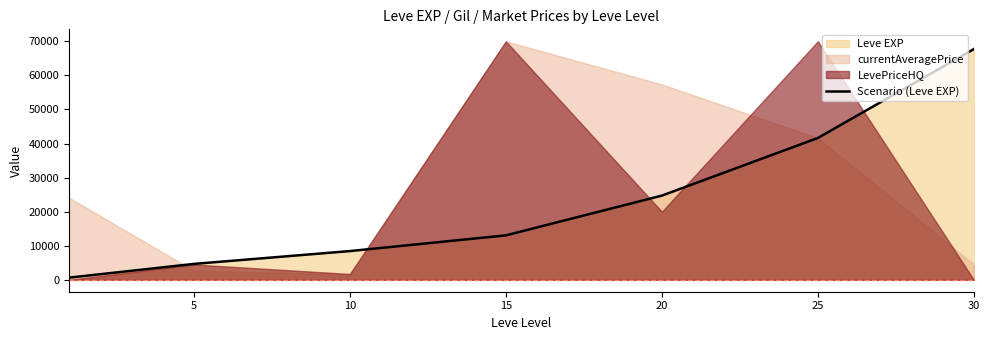

The value of Scenario (Leve EXP) at 10 is 13951. True or false?

False